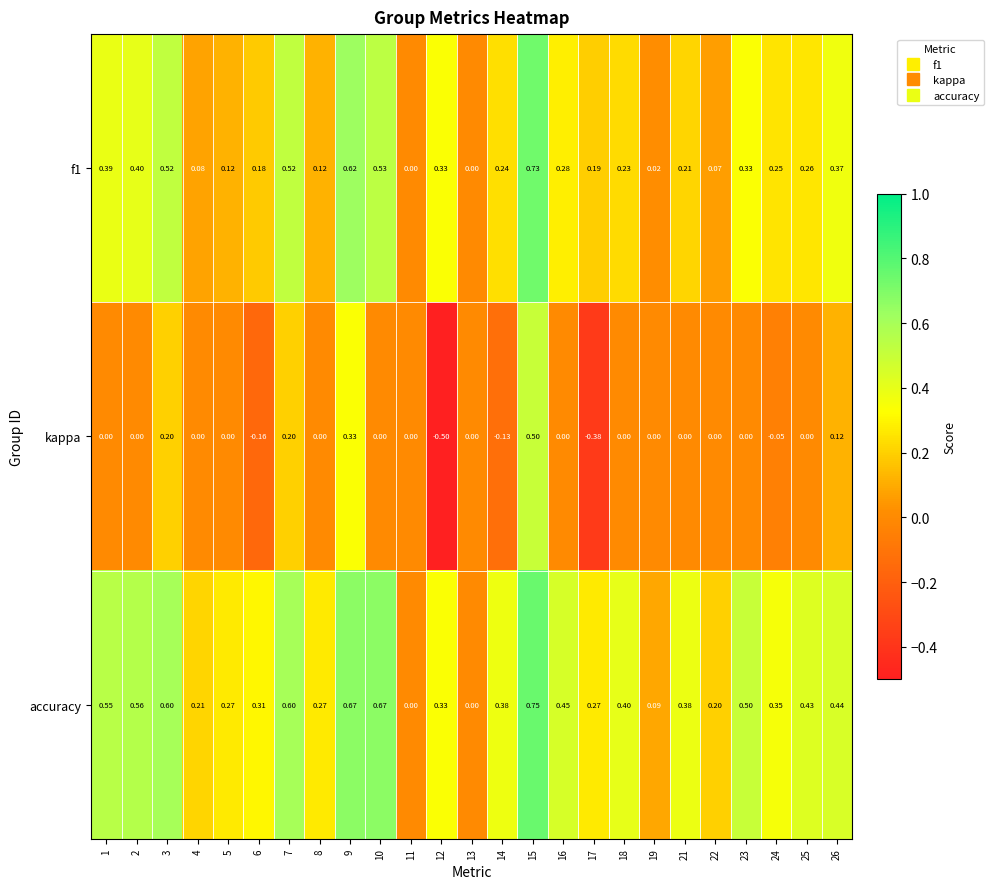

How many data points in accuracy are above 0?

23